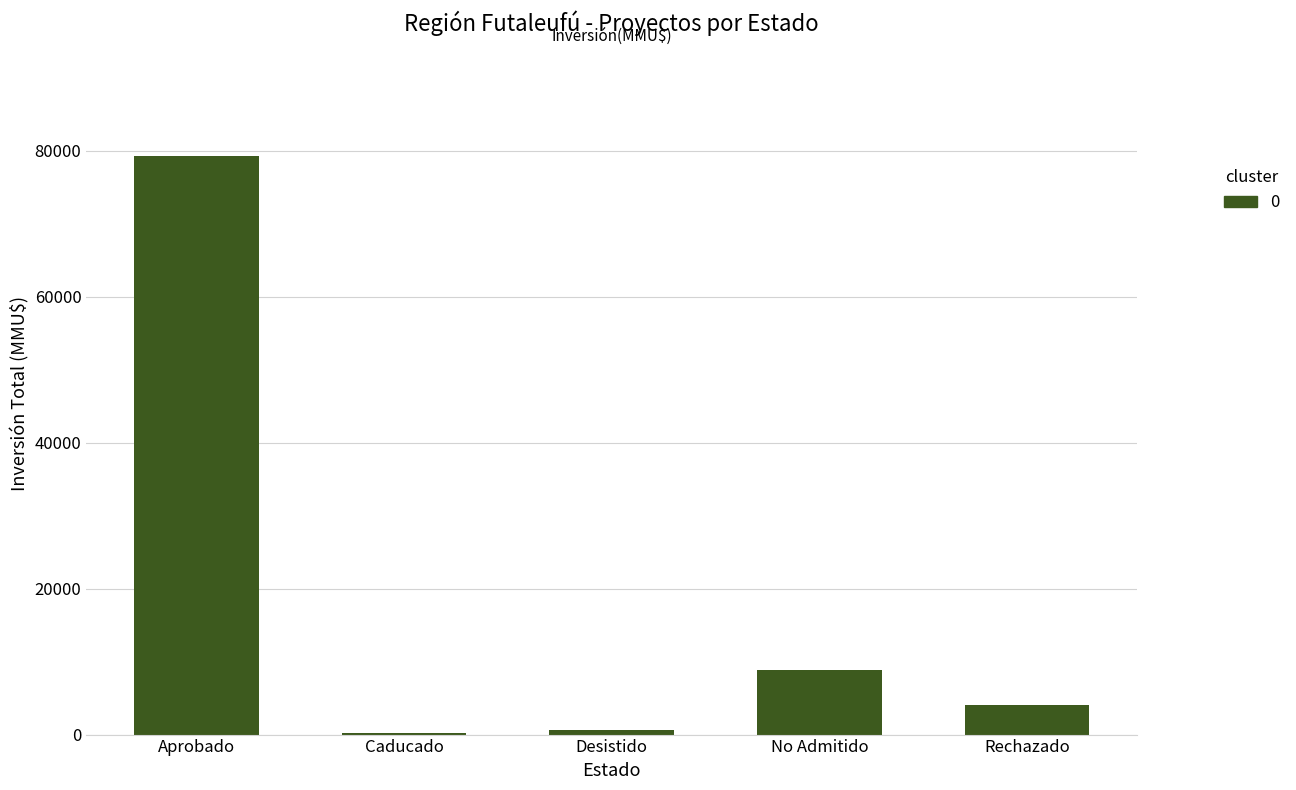

What is the label of the 1st bar from the right?

Rechazado